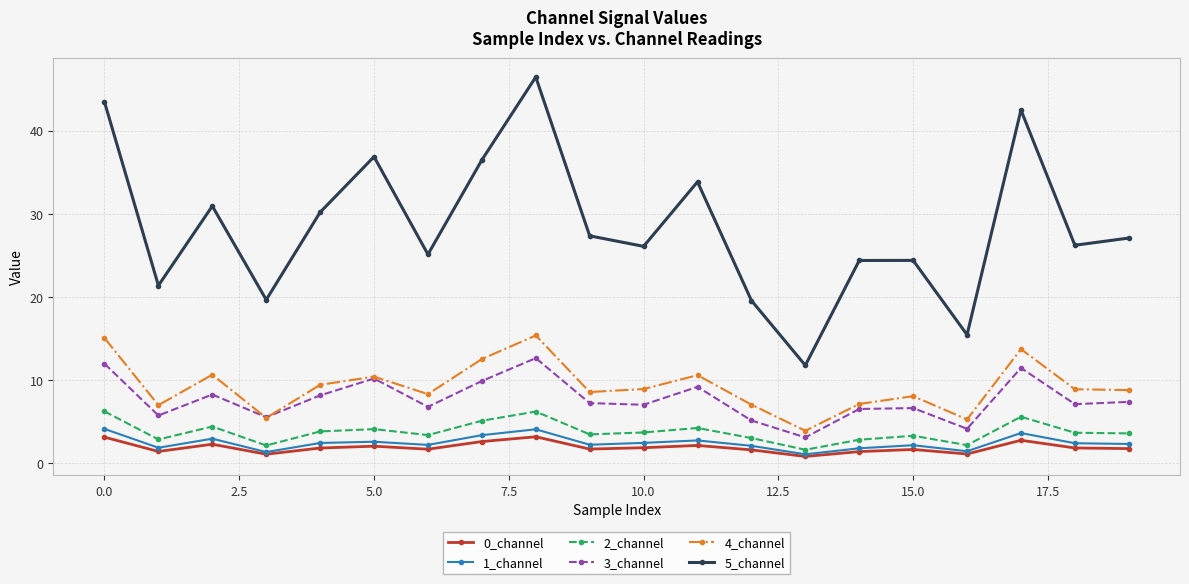

What is the minimum value shown in the chart?

0.8